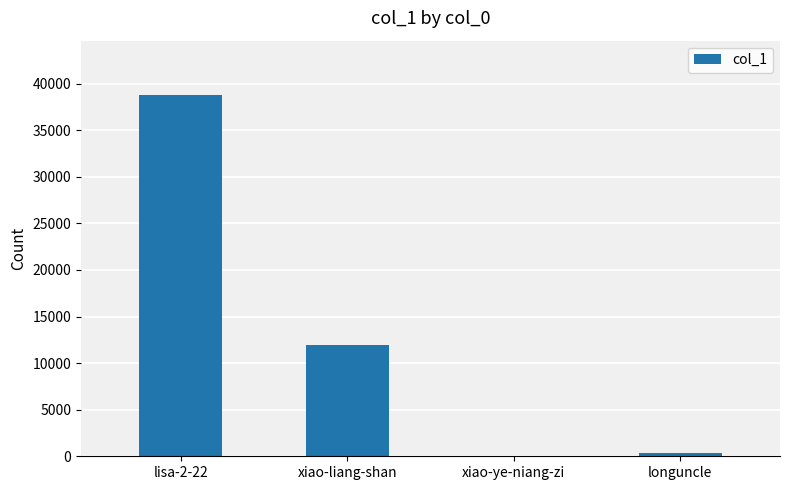

How many distinct data groups are displayed?

1